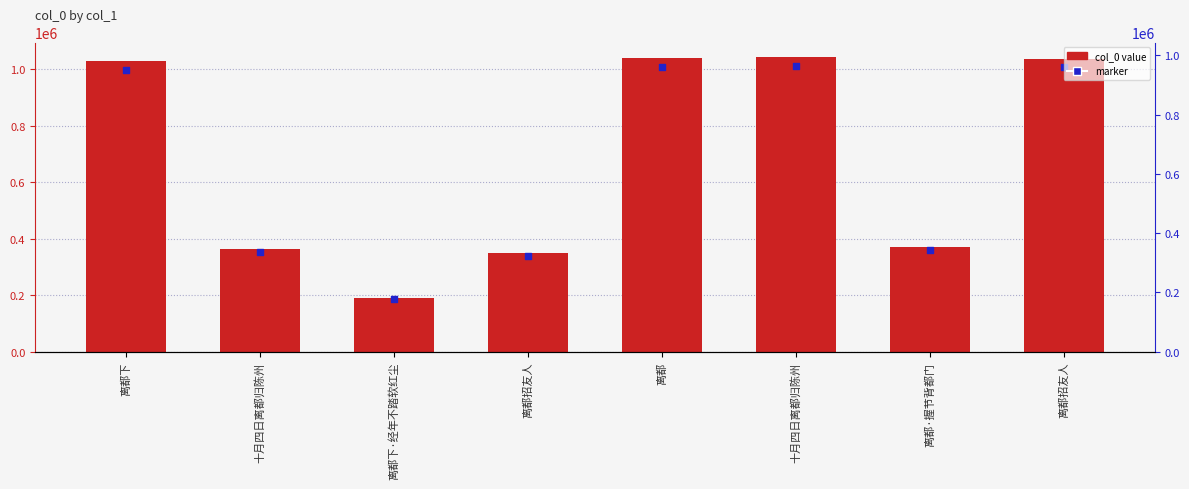

What are all the series names shown in the legend?

col_0, marker